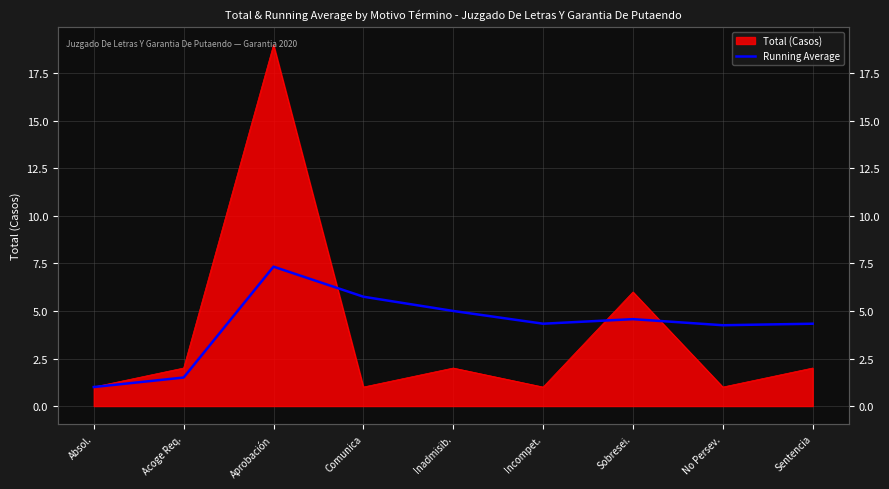

At which category does the chart reach its minimum across all series?

Absol.